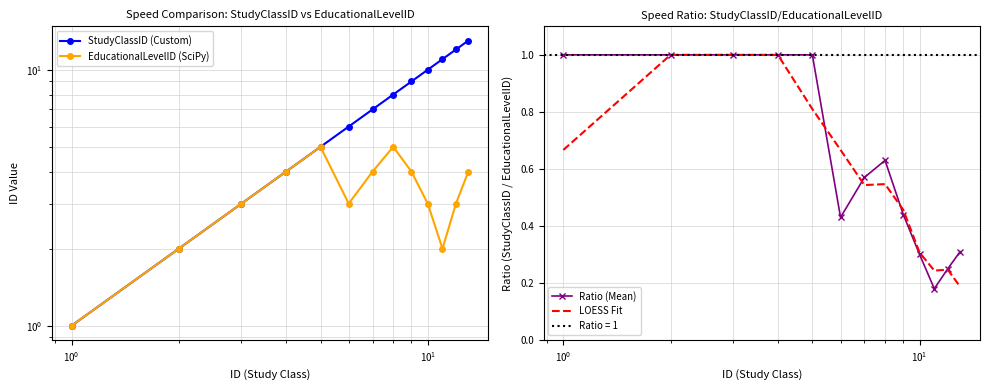

What is the highest value of the Ratio (Mean) series?

1.0